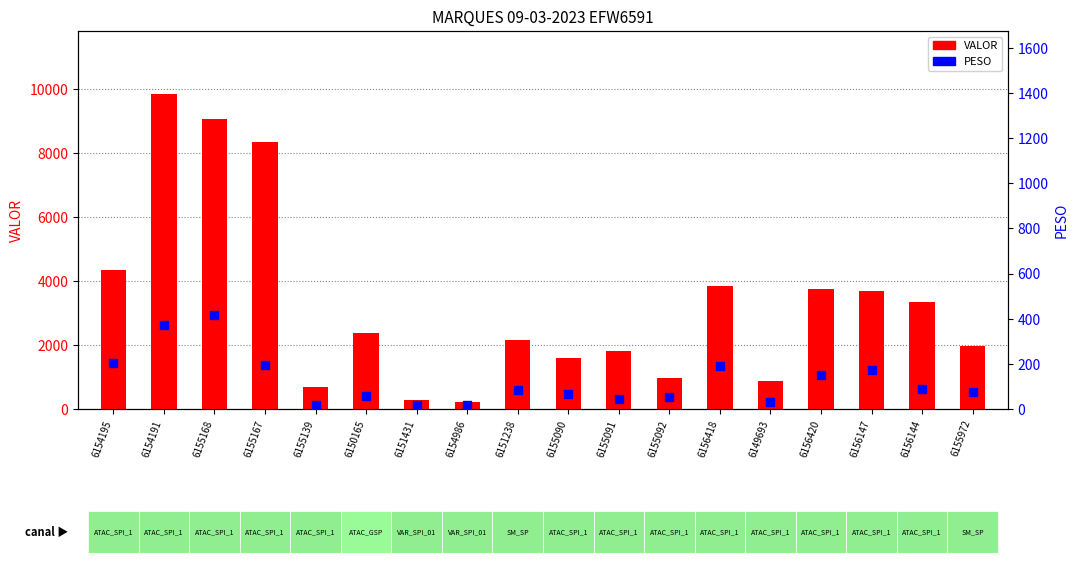

Which series reaches the minimum Y coordinate?

PESO